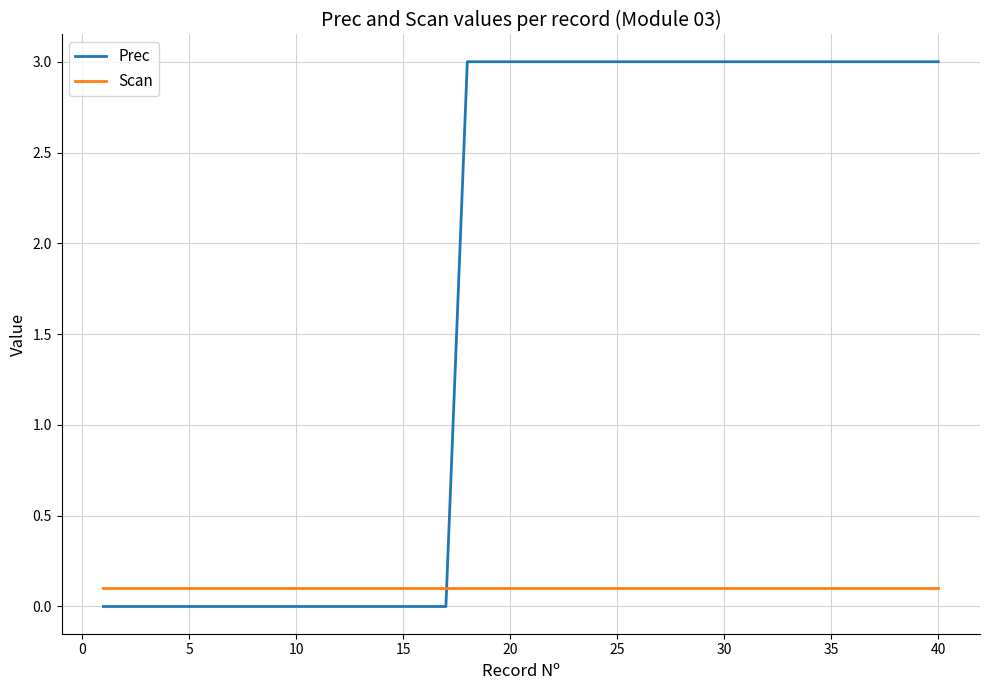

How many lines are shown in the chart?

2